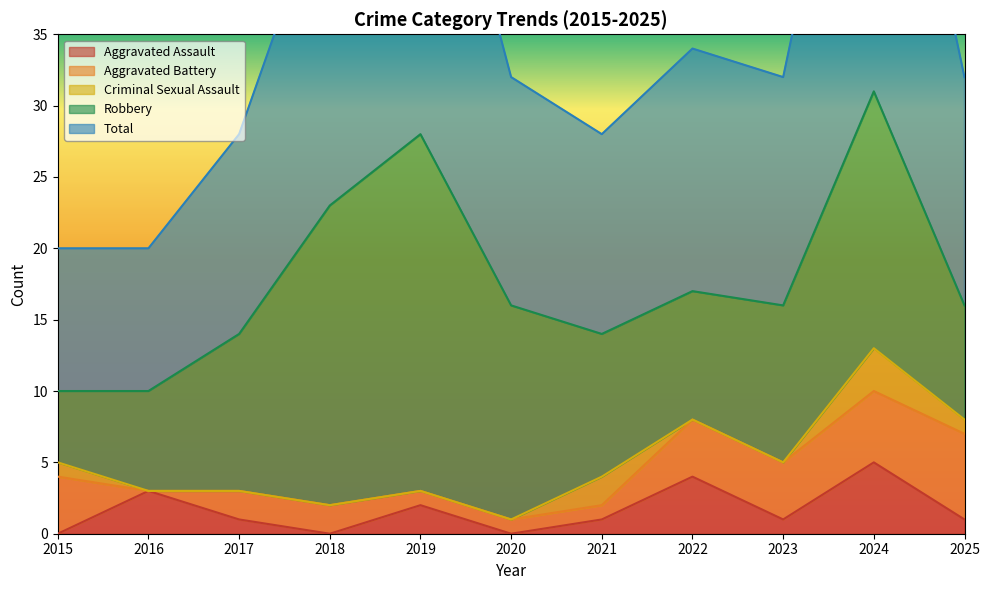

What is the sum of the Criminal Sexual Assault values at 2022 and 2015?

1